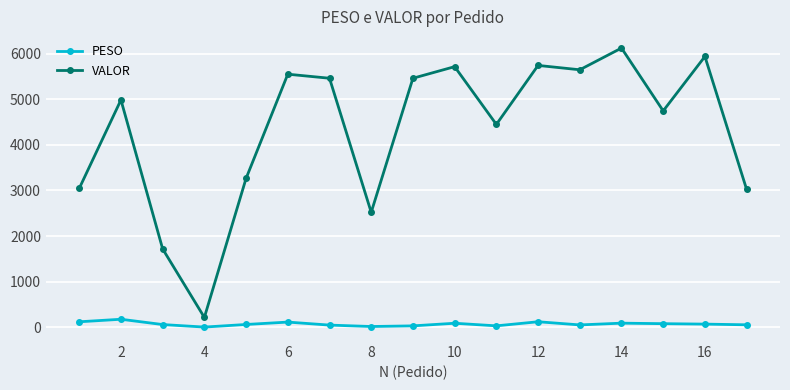

What is the highest value of the PESO series?

174.7